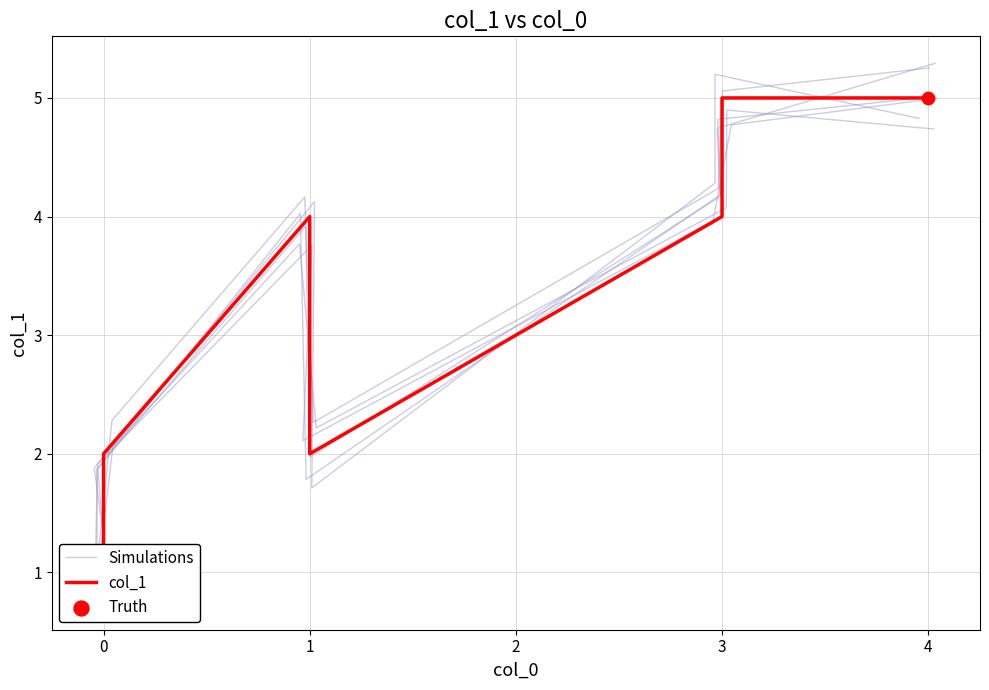

What are all the series names shown in the legend?

Simulations, col_1